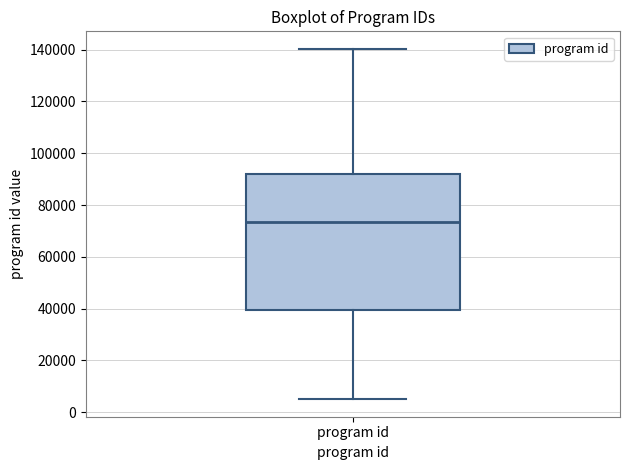

Read this box plot against the y-axis: the position of the median line, the range covered by the box, and the ends of both whiskers. The values are not printed on the chart, so give them approximately, as read against the axis.

median 74000, box 40000 to 92000, whiskers 6000 to 140000